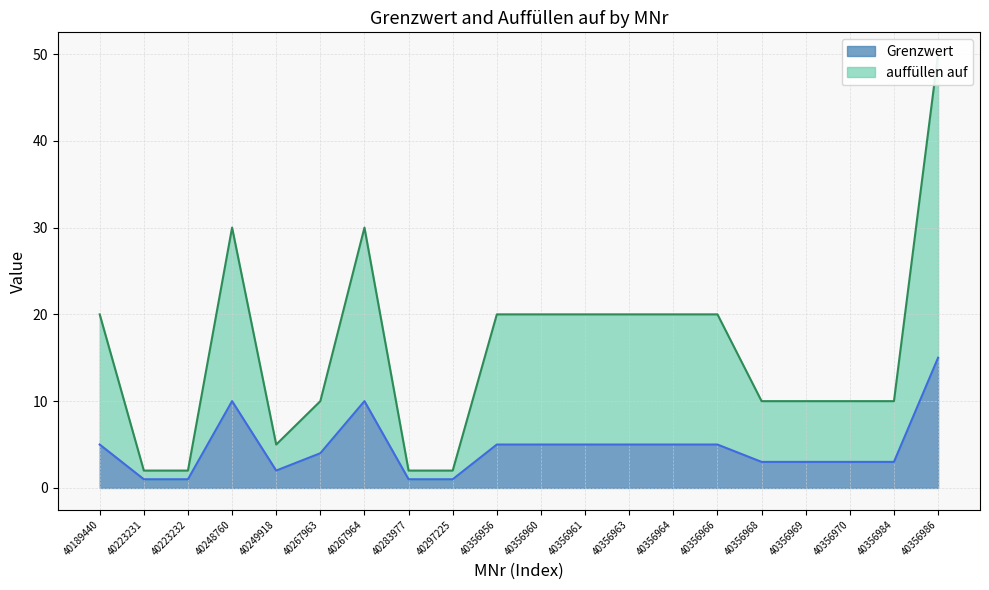

Reading right to left, list all the values displayed in this chart.

Grenzwert: 15	3	3	3	3	5	5	5	5	5	5	1	1	10	4	2	10	1	1	5
auffüllen auf: 50	10	10	10	10	20	20	20	20	20	20	2	2	30	10	5	30	2	2	20